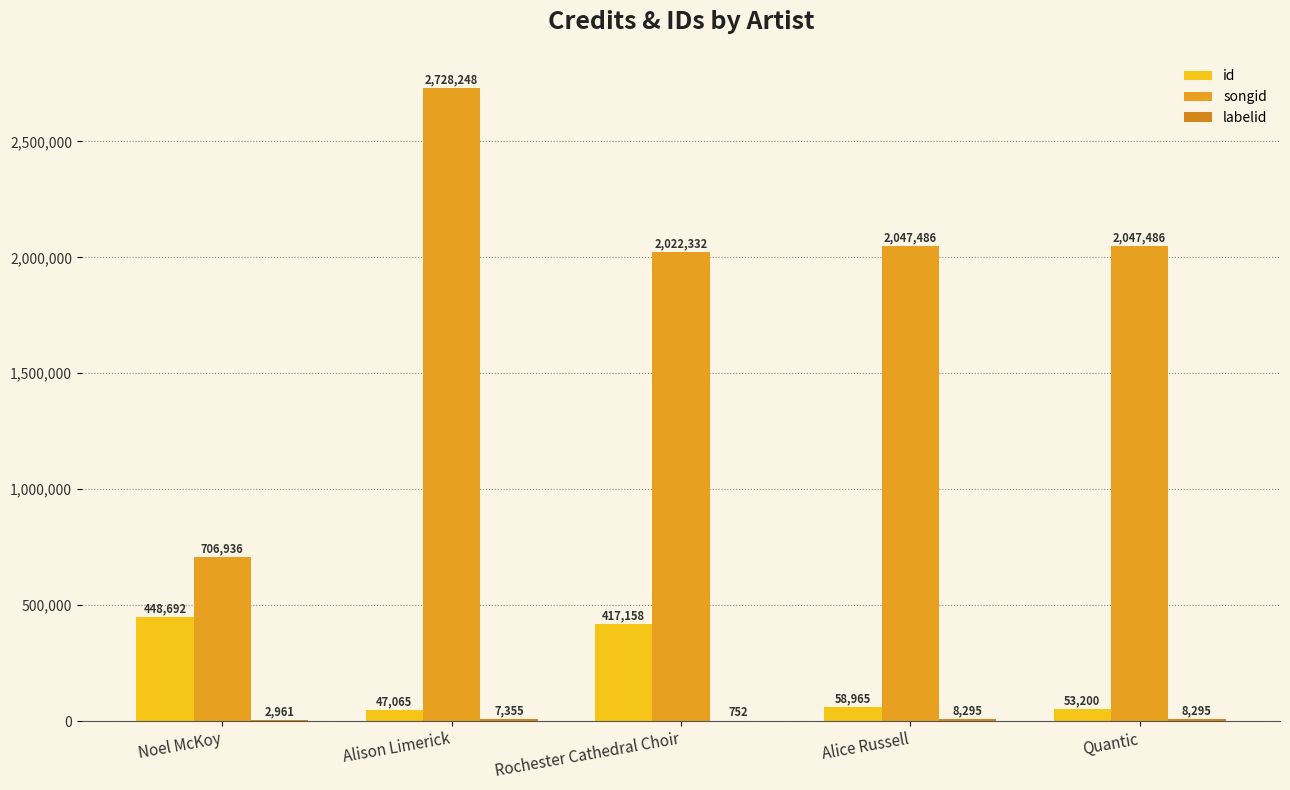

How many distinct data groups are displayed?

3